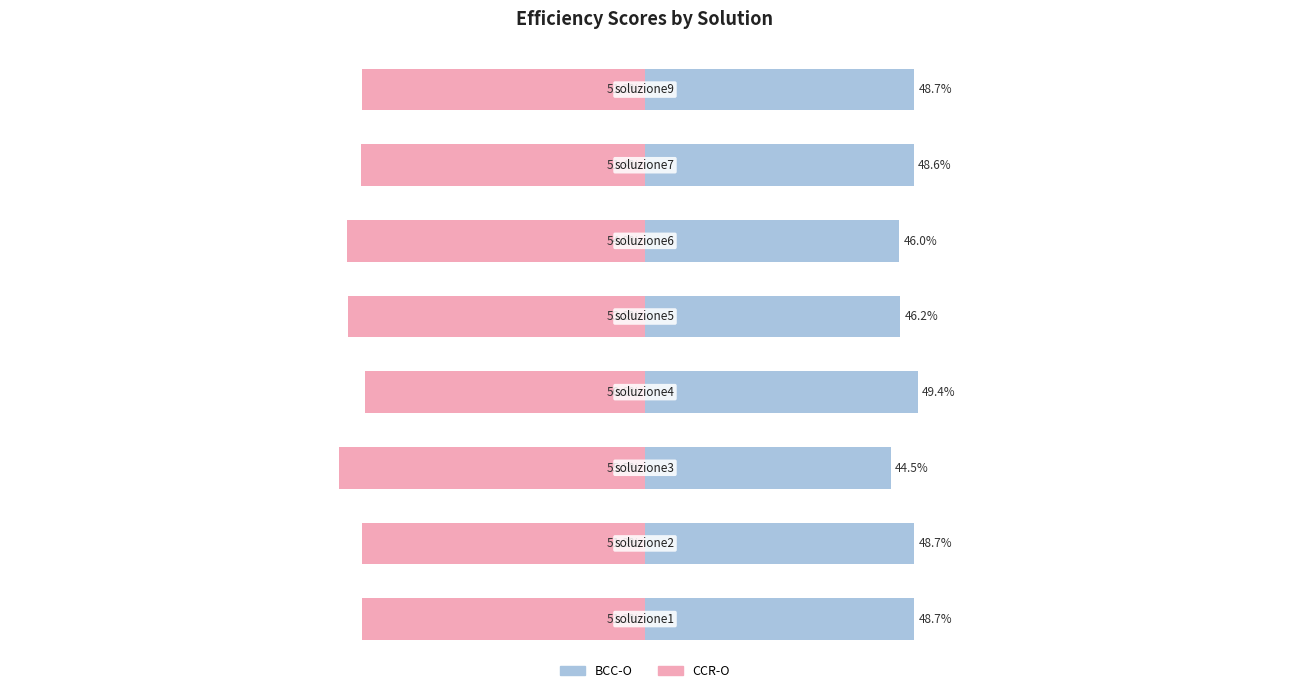

At which category does the chart reach its peak across all series?

3